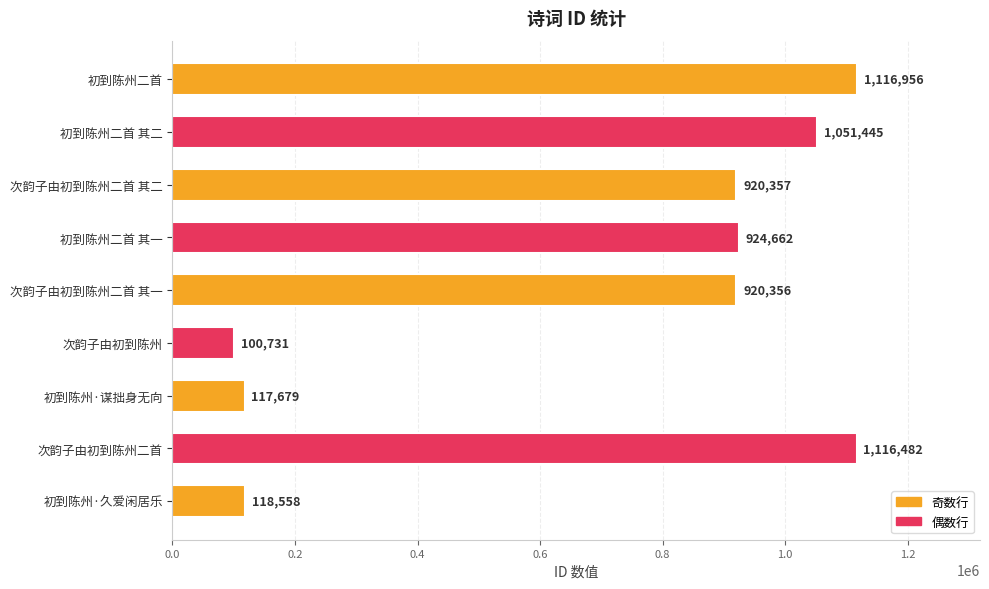

Reading top to bottom, transcribe all the data shown in this chart.

1116956	1051445	920357	924662	920356	100731	117679	1116482	118558